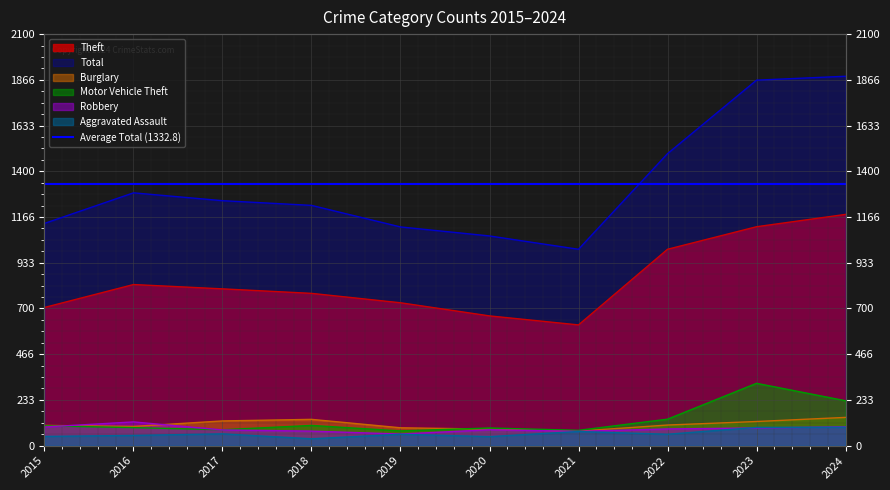

What is the greatest value displayed?

1885